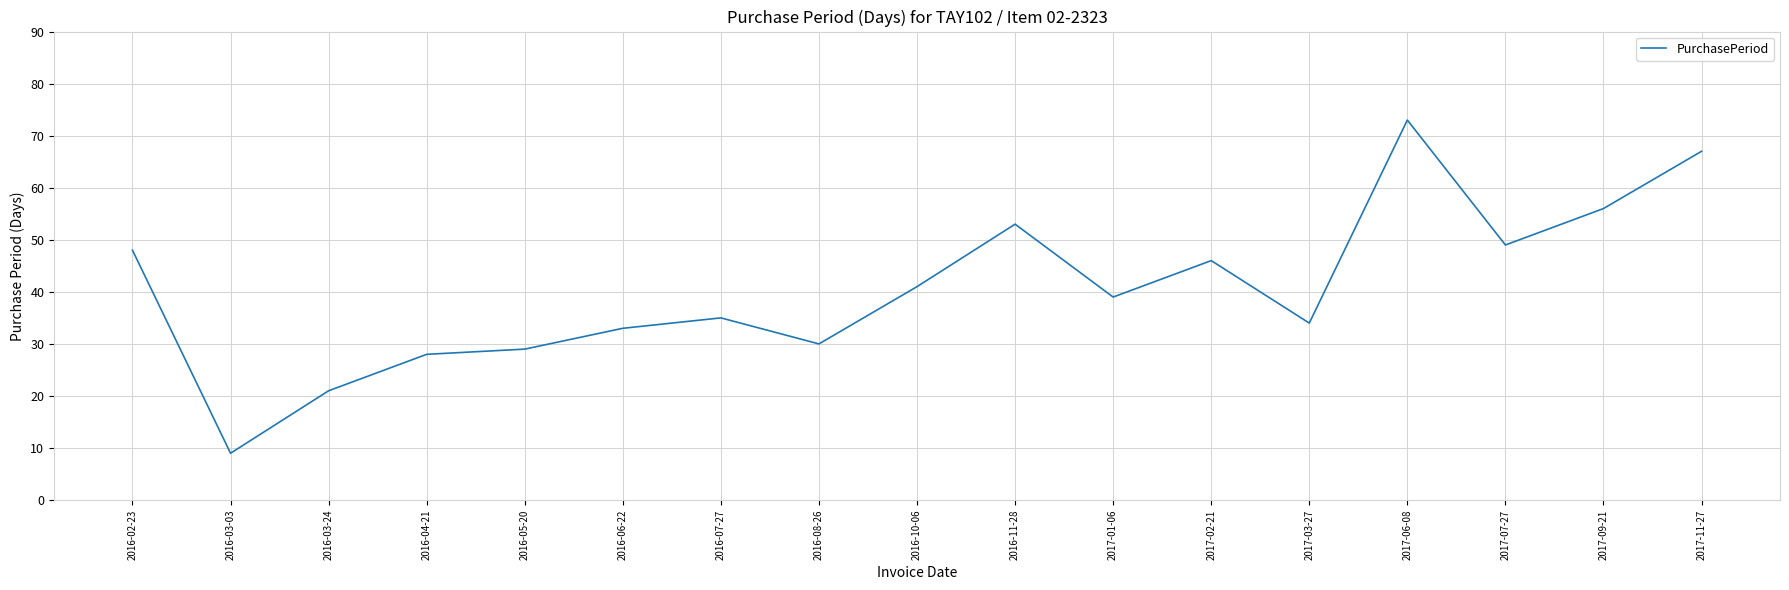

Where is the first local minimum?

2016-03-03